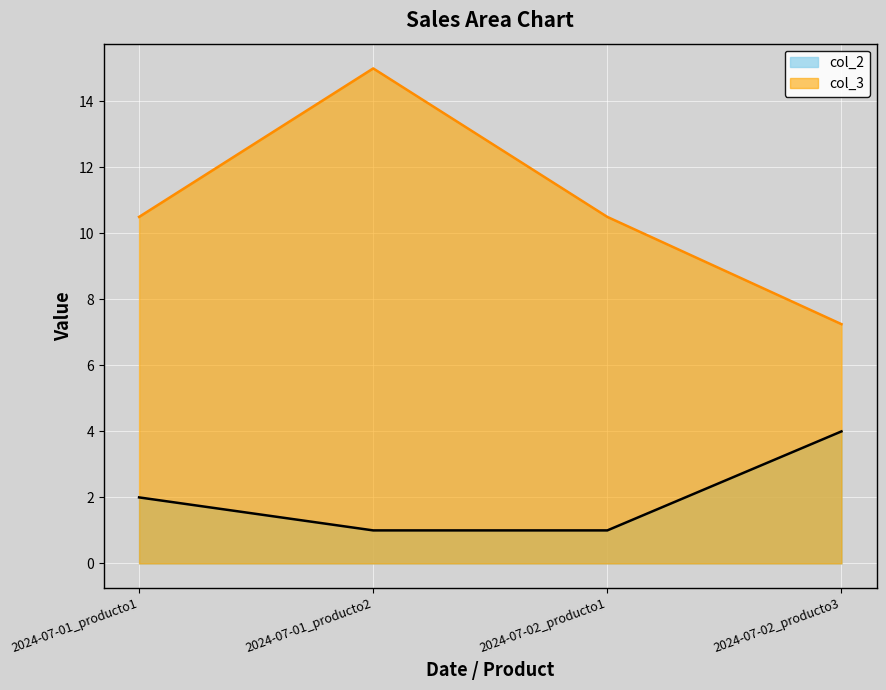

What are all the series names shown in the legend?

col_2, col_3